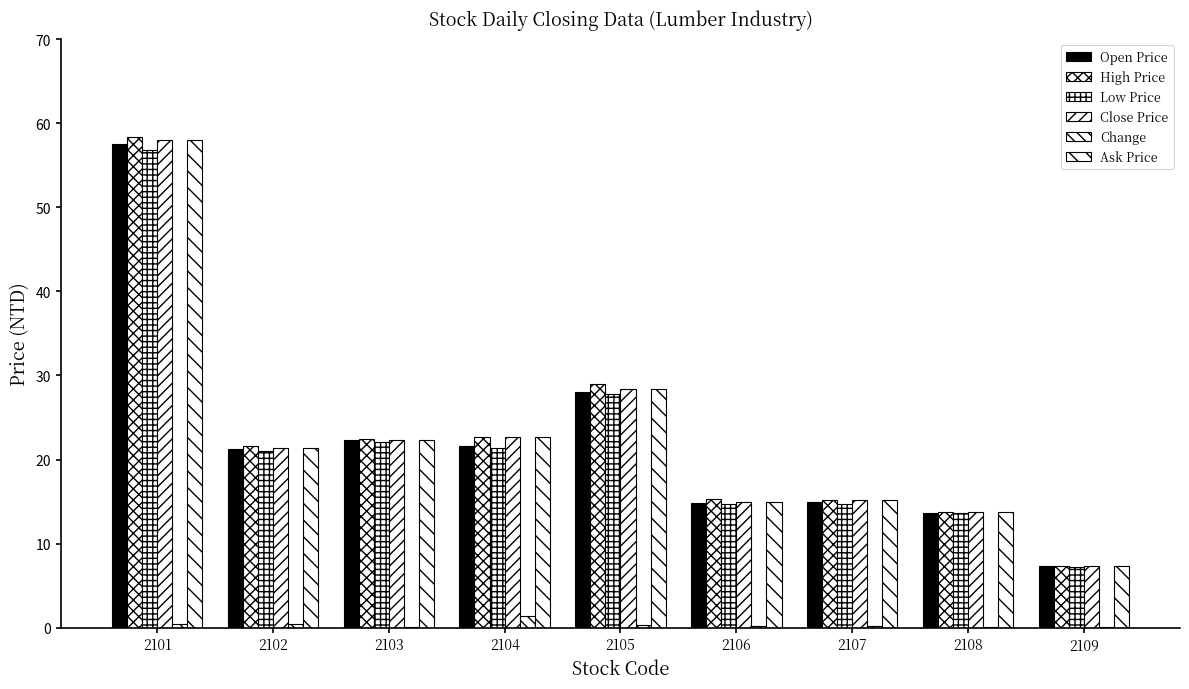

How many groups of bars are there?

9